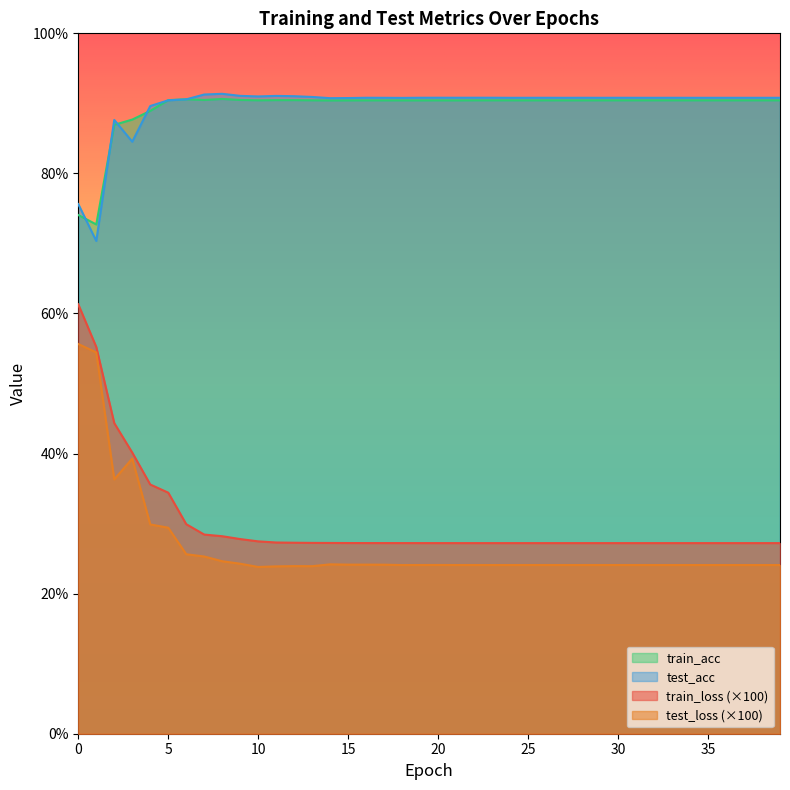

Between 32 and 28, which is larger?

28